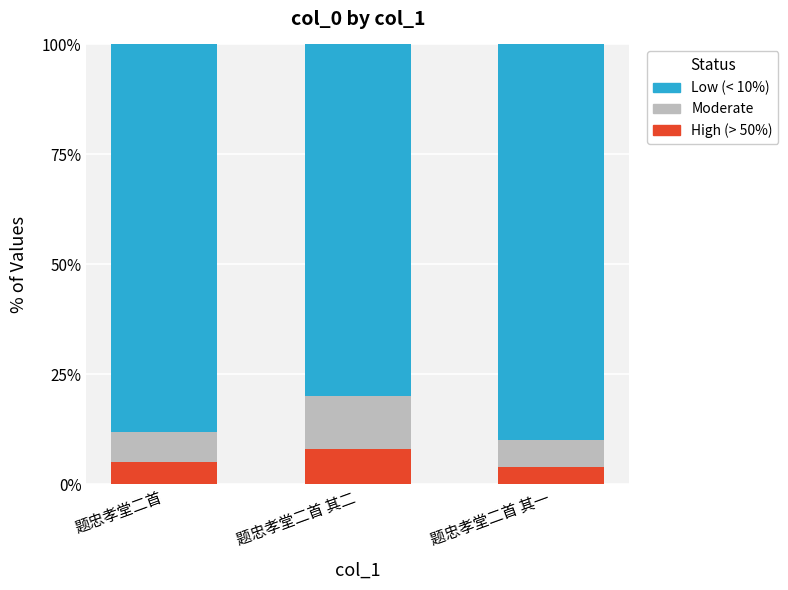

What are all the series names shown in the legend?

Low (< 10%), Moderate, High (> 50%)